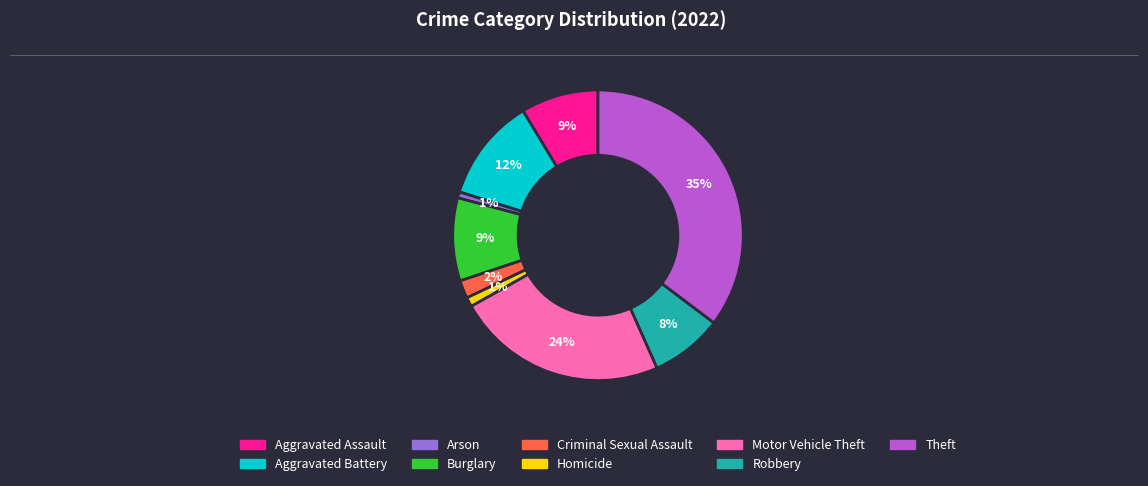

How many slices are in this pie chart?

9